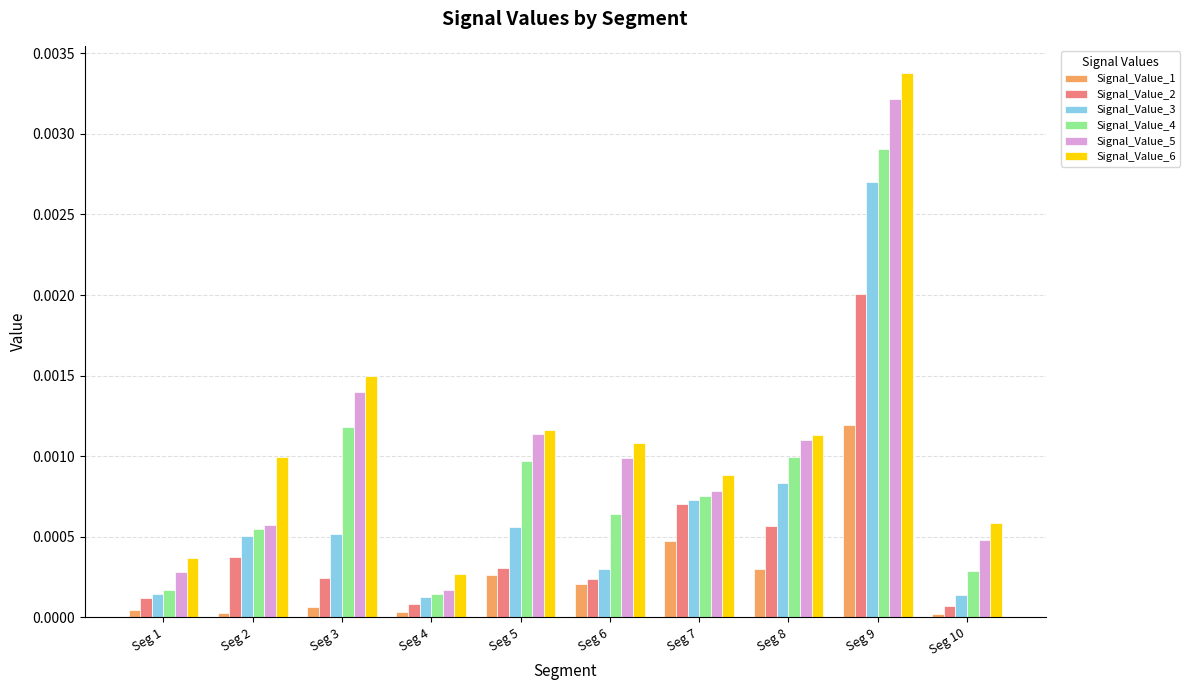

The value of Signal_Value_6 at Seg 4 is 0.0. True or false?

True